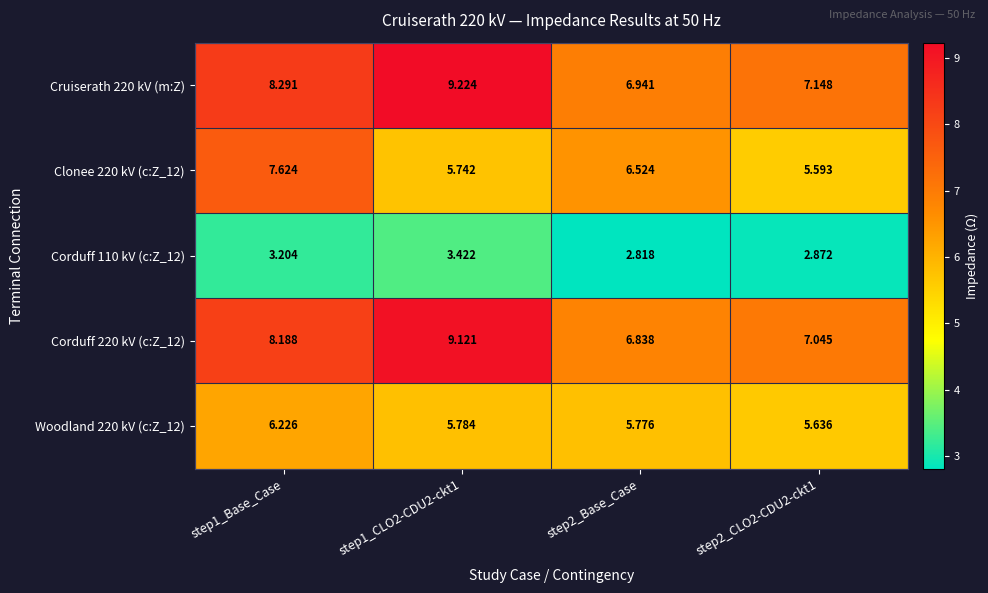

Is the value of Woodland 220 kV (c:Z_12) at step2_CLO2-CDU2-ckt1 greater than the value of Clonee 220 kV (c:Z_12) at step2_CLO2-CDU2-ckt1?

Yes